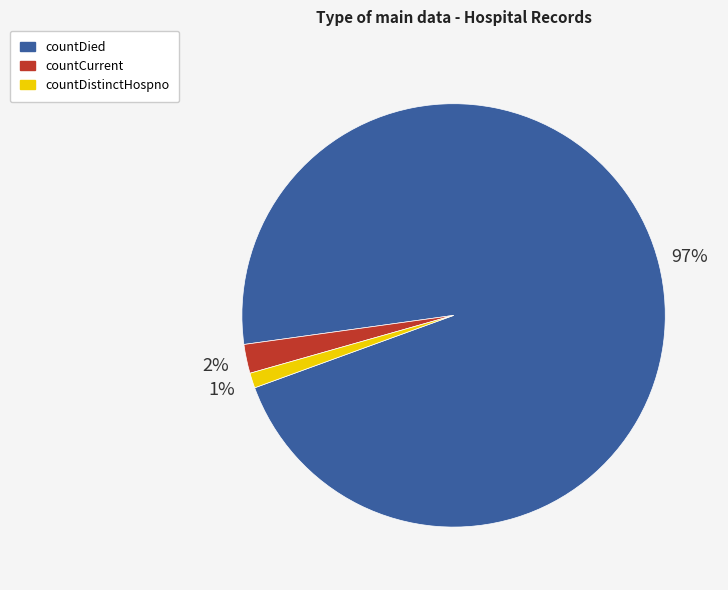

Is it true that countDistinctHospno is 1% of the pie?

True